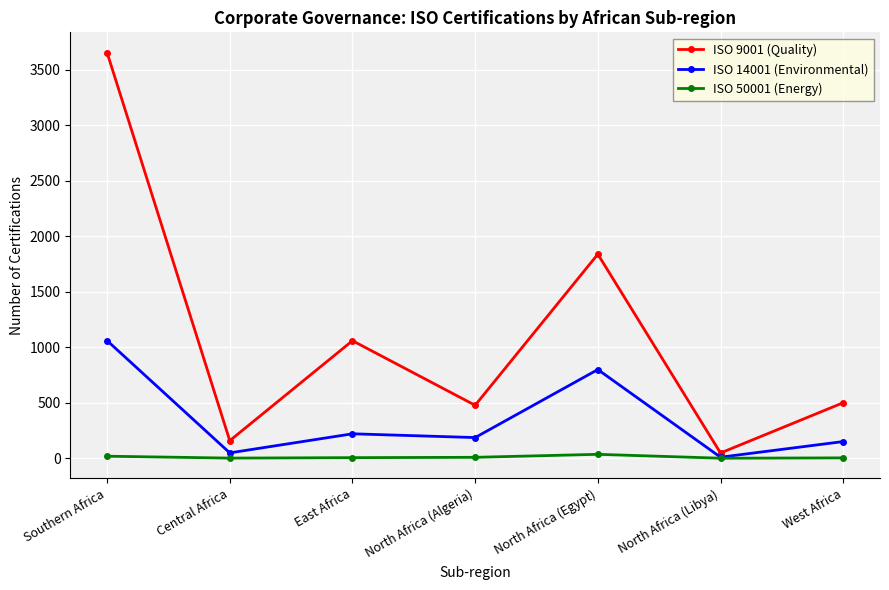

Which label corresponds to the largest value in the chart?

Southern Africa